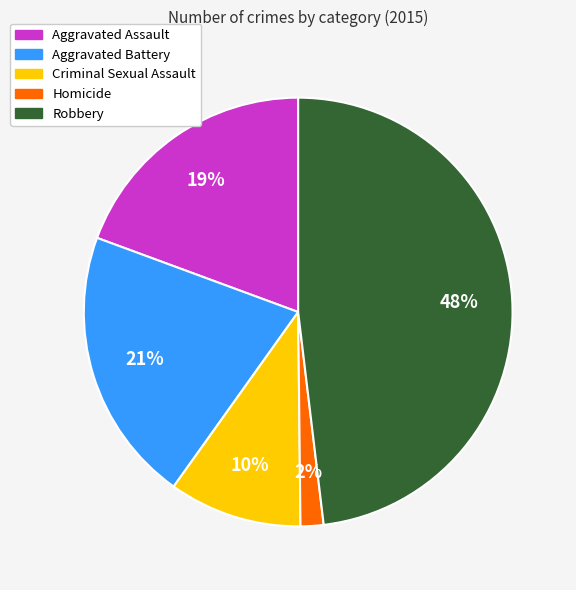

Is it true that Aggravated Assault is 30% of the pie?

False